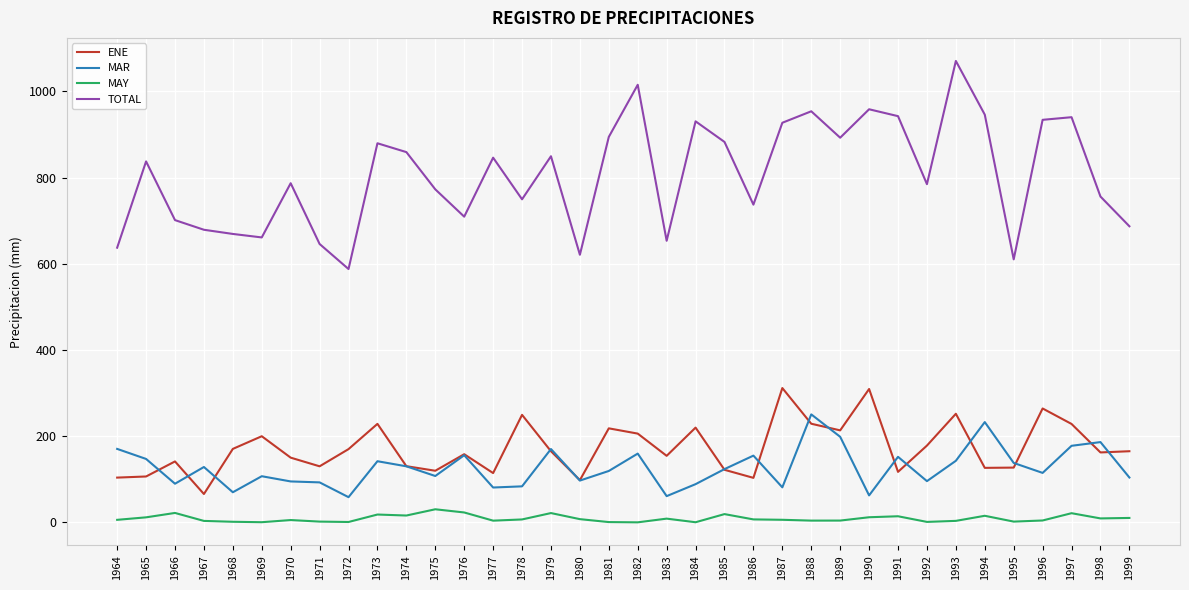

True or false: TOTAL and MAR cross at least once.

False